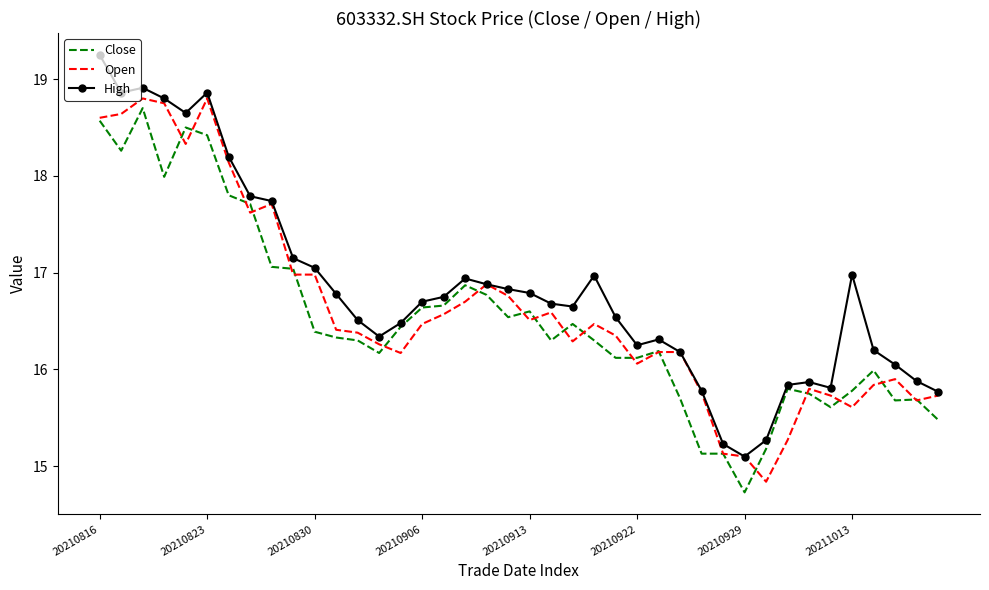

Which series has the largest total across all categories?

High